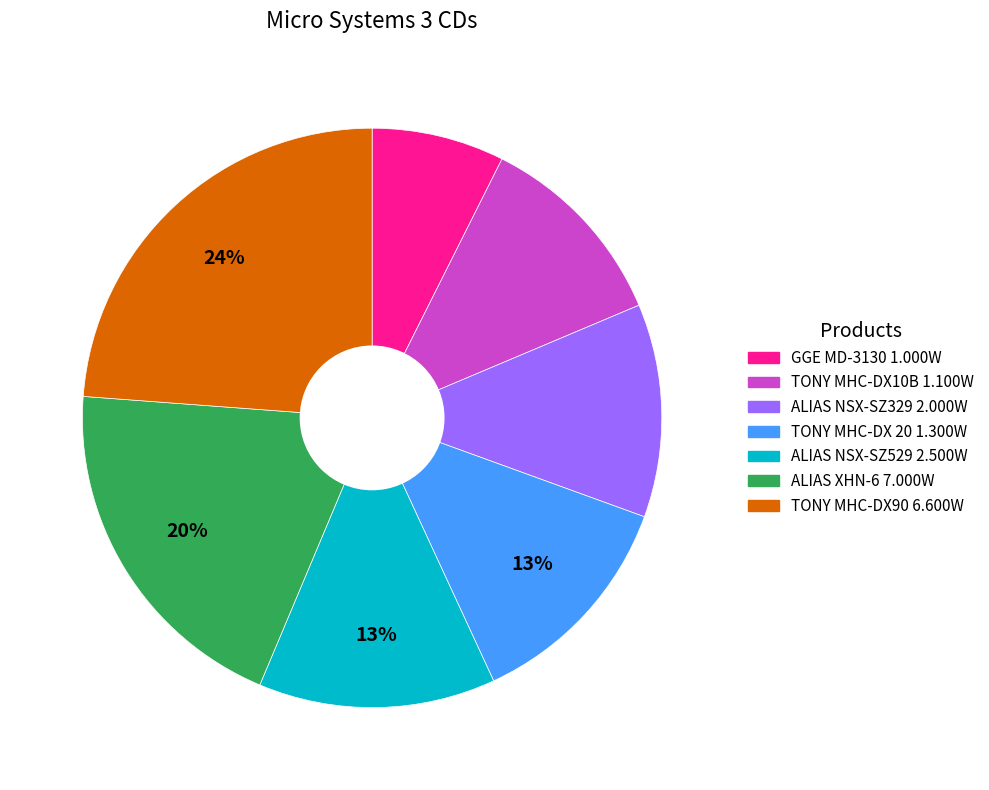

To the nearest percent, what portion does ALIAS NSX-SZ529 2.500W represent?

13%